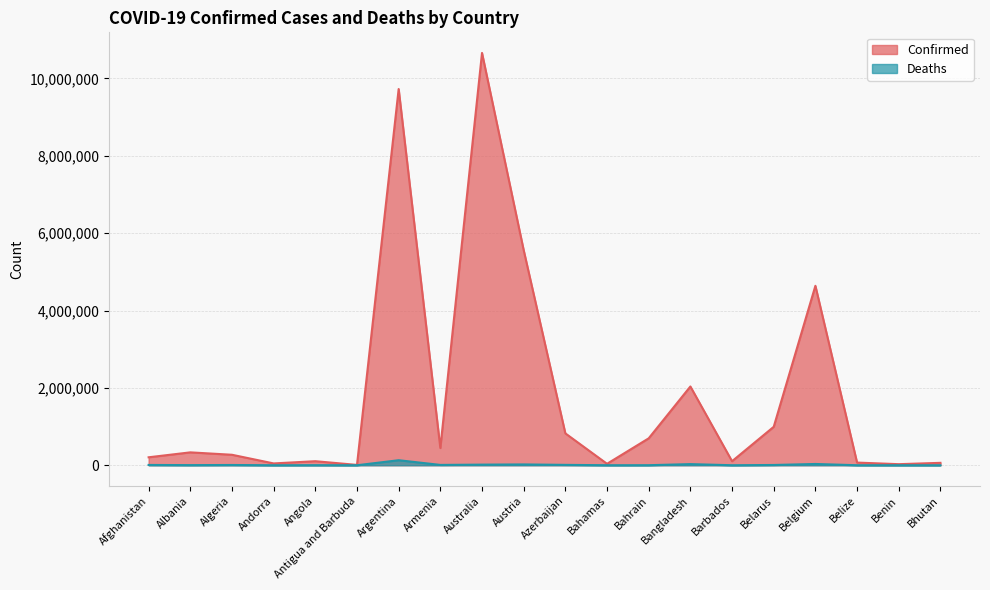

How many categories are shown in the chart?

20